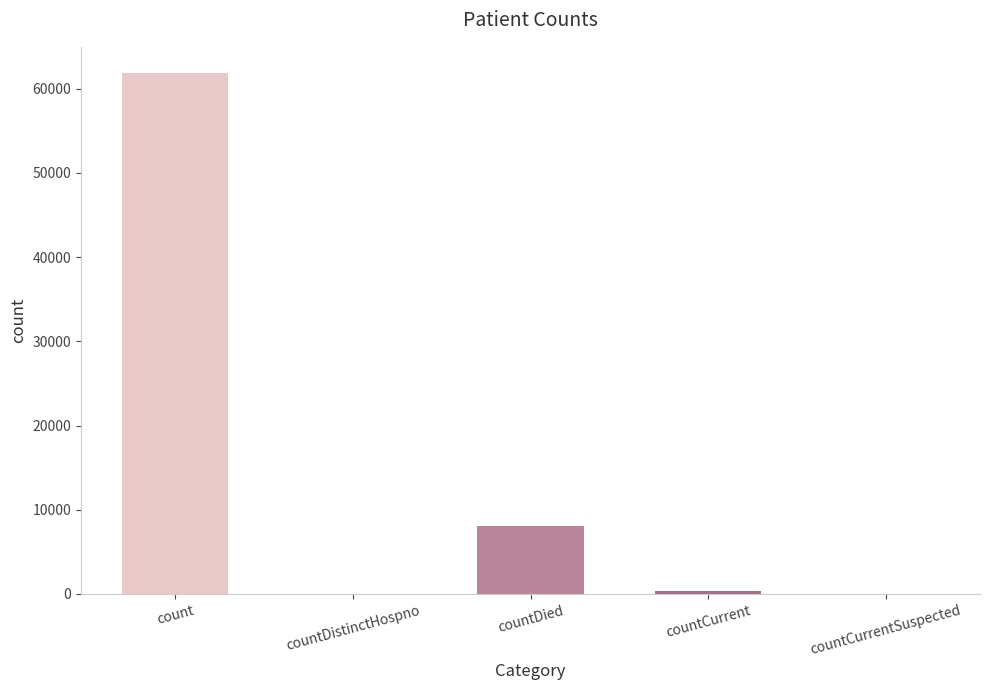

Where is the data nearest to the value 30932?

countDied